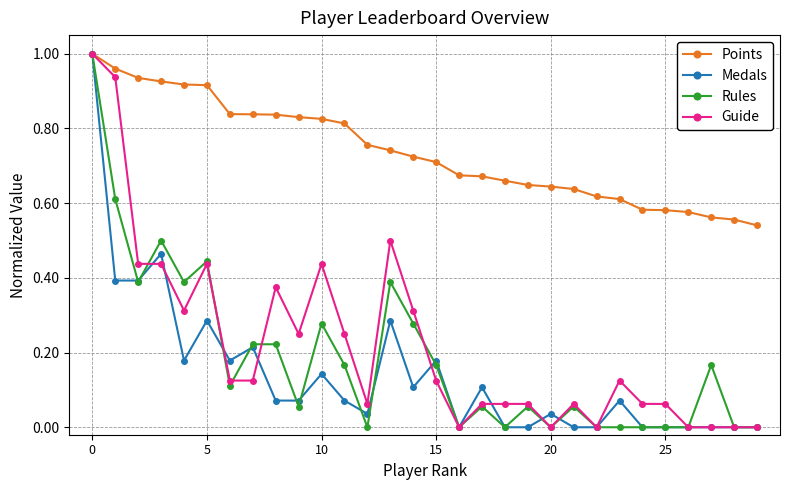

Which series has the largest total across all categories?

Points